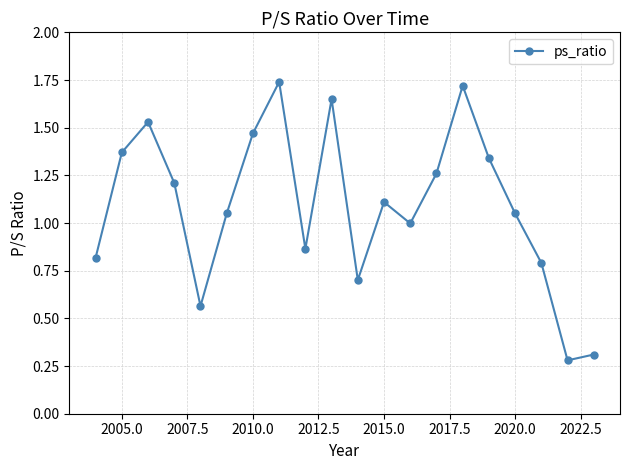

How many points are higher than both their immediate neighbors (excluding endpoints)?

5